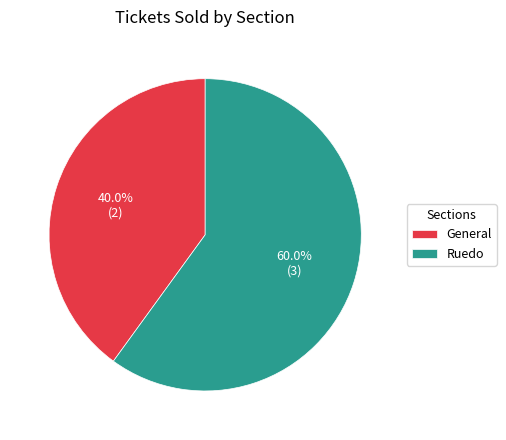

Which slice represents more than half of the pie?

Ruedo